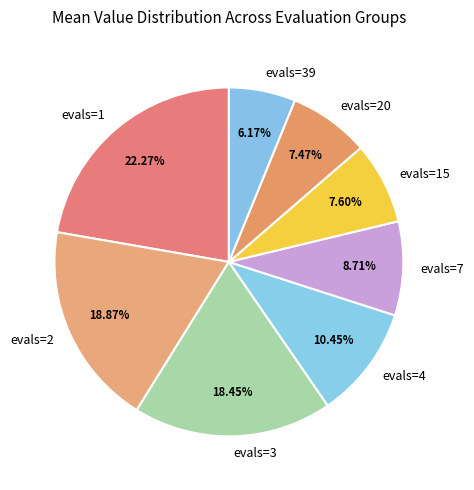

Is it true that evals=4 is 10% of the pie?

True